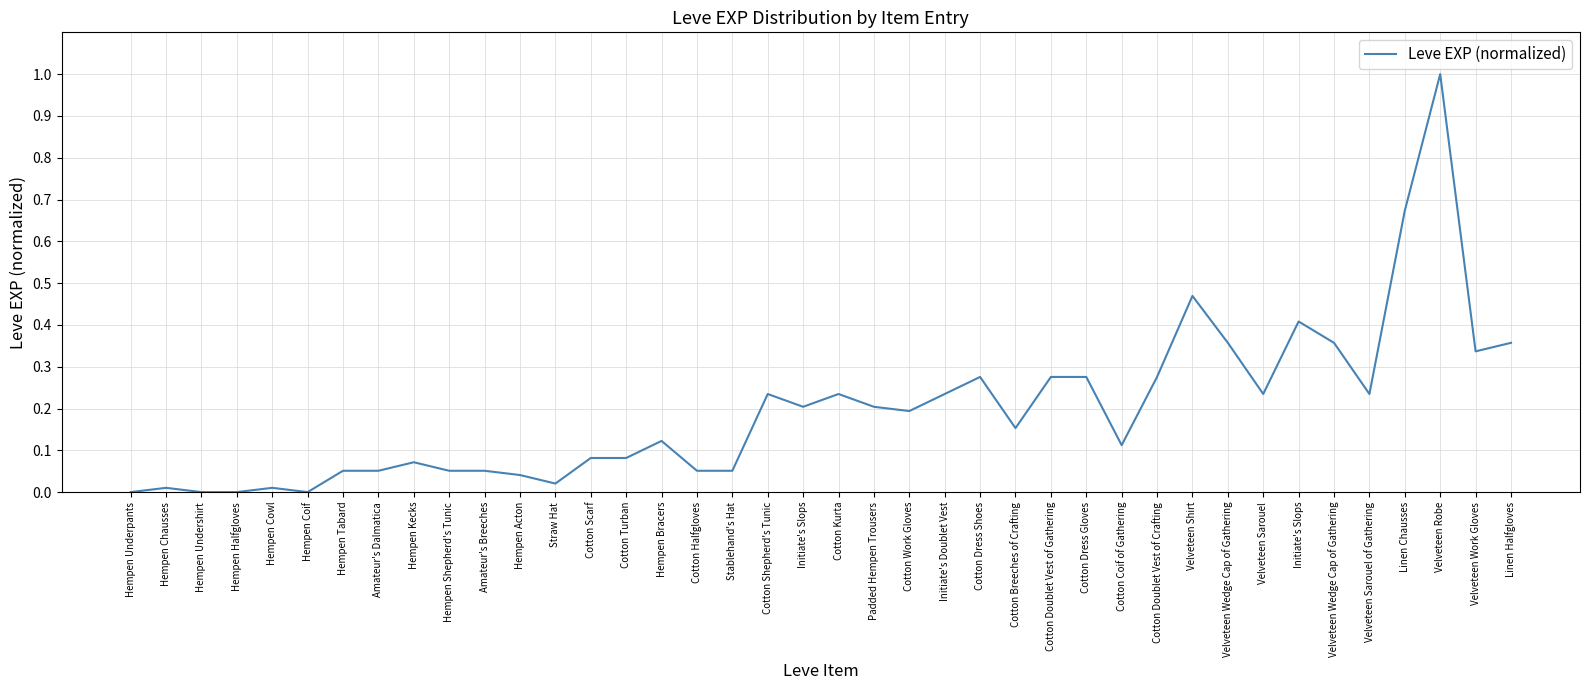

Rank the categories by value from highest to lowest.

Velveteen Robe, Linen Chausses, Velveteen Shirt, Initiate's Slops, Velveteen Wedge Cap of Gathering, Velveteen Wedge Cap of Gathering, Linen Halfgloves, Velveteen Work Gloves, Cotton Dress Shoes, Cotton Doublet Vest of Gathering, Cotton Dress Gloves, Cotton Doublet Vest of Crafting, Cotton Shepherd's Tunic, Cotton Kurta, Initiate's Doublet Vest, Velveteen Sarouel, Velveteen Sarouel of Gathering, Initiate's Slops, Padded Hempen Trousers, Cotton Work Gloves, Cotton Breeches of Crafting, Hempen Bracers, Cotton Coif of Gathering, Cotton Scarf, Cotton Turban, Hempen Kecks, Hempen Tabard, Amateur's Dalmatica, Hempen Shepherd's Tunic, Amateur's Breeches, Cotton Halfgloves, Stablehand's Hat, Hempen Acton, Straw Hat, Hempen Chausses, Hempen Cowl, Hempen Underpants, Hempen Undershirt, Hempen Halfgloves, Hempen Coif